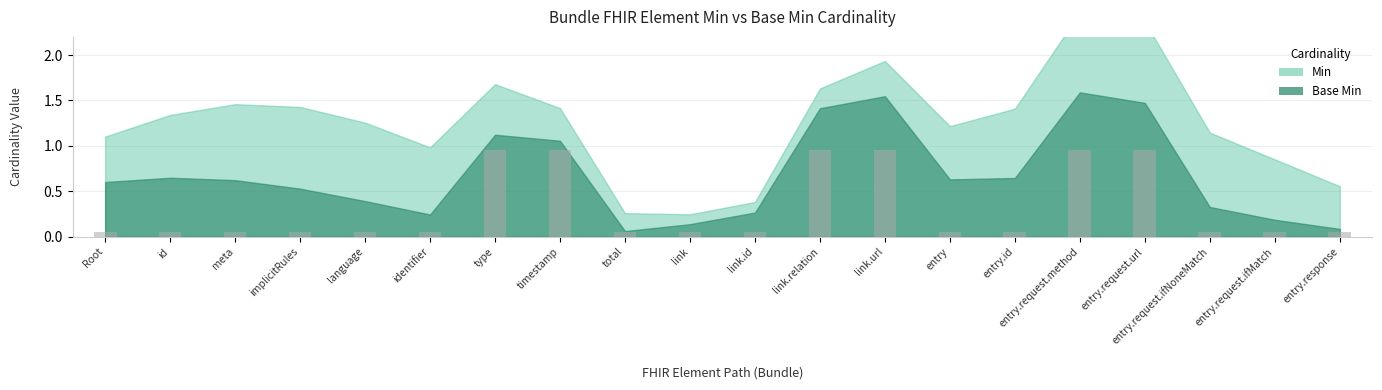

How many bars are there in total?

20